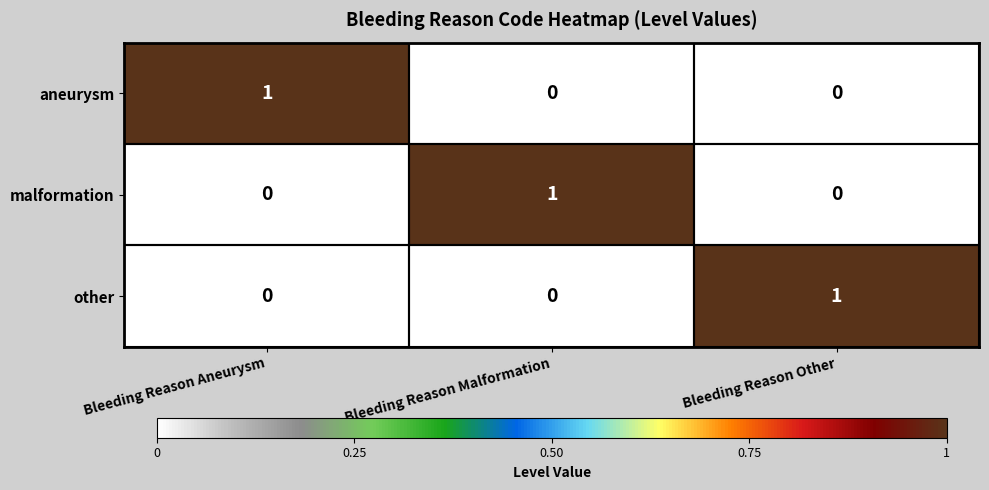

What is the total value across all series at Bleeding Reason Aneurysm?

1